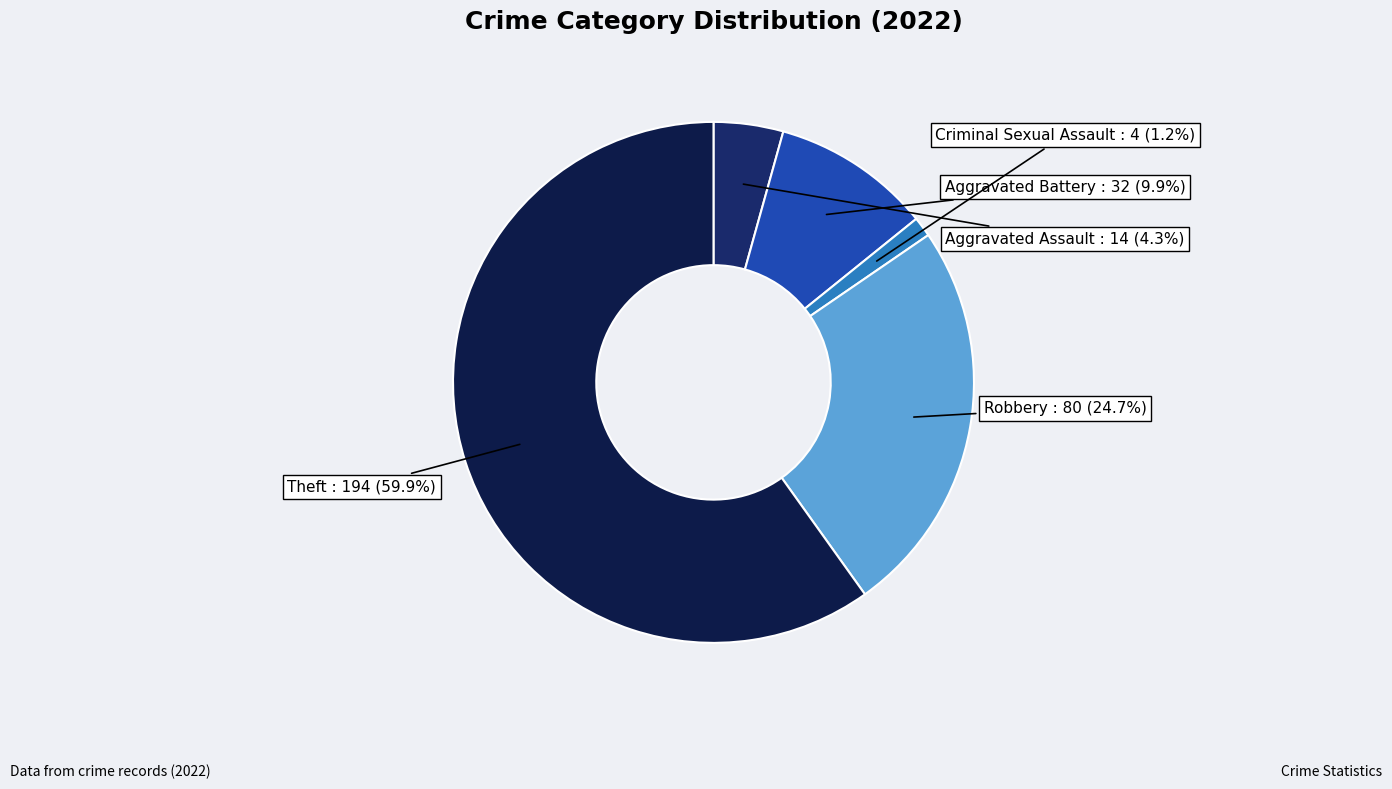

Is there a majority slice in this chart?

Yes